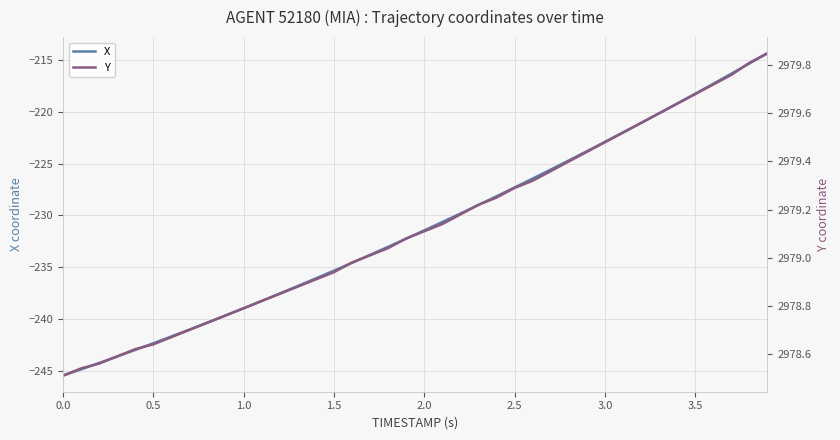

The value of X at 0.0 is -245.5. True or false?

True